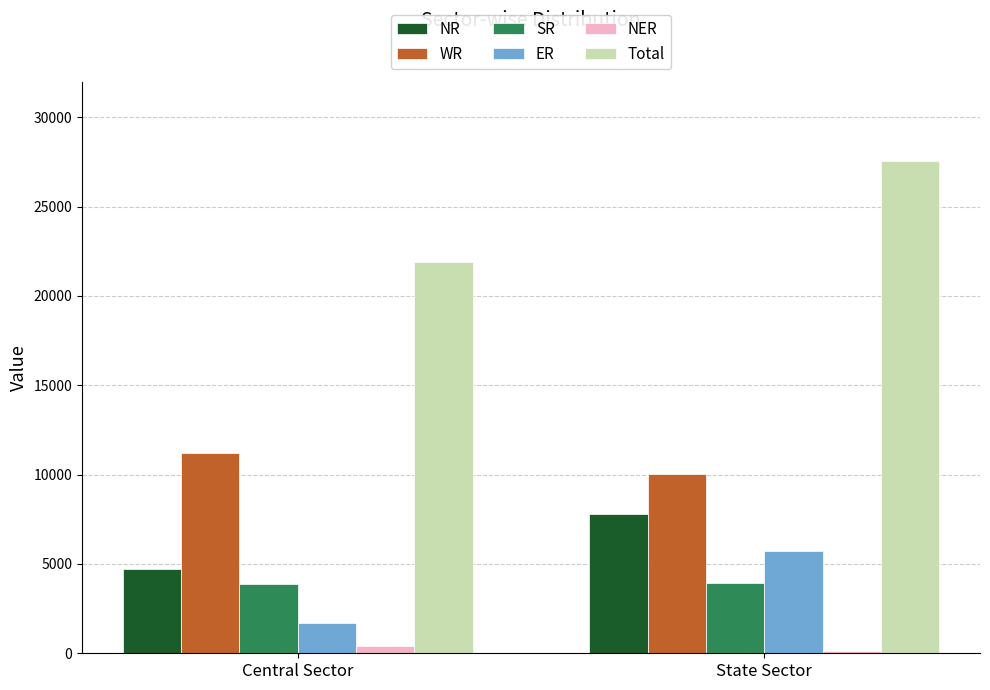

How many WR values are between 10008 and 11223?

2